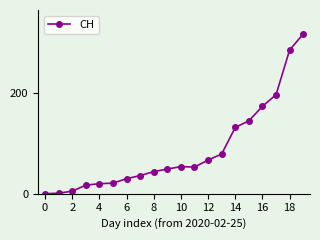

What is the difference between the maximum and second lowest values?

317